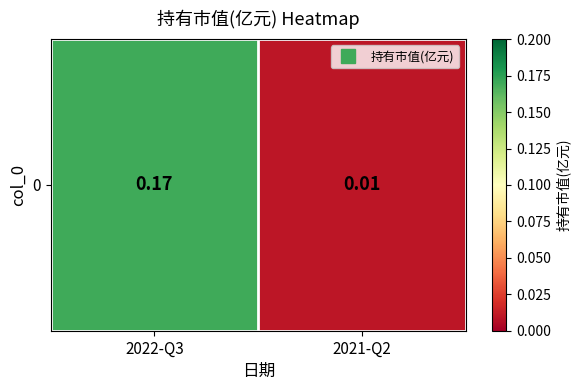

What is the sum of all values?

0.2